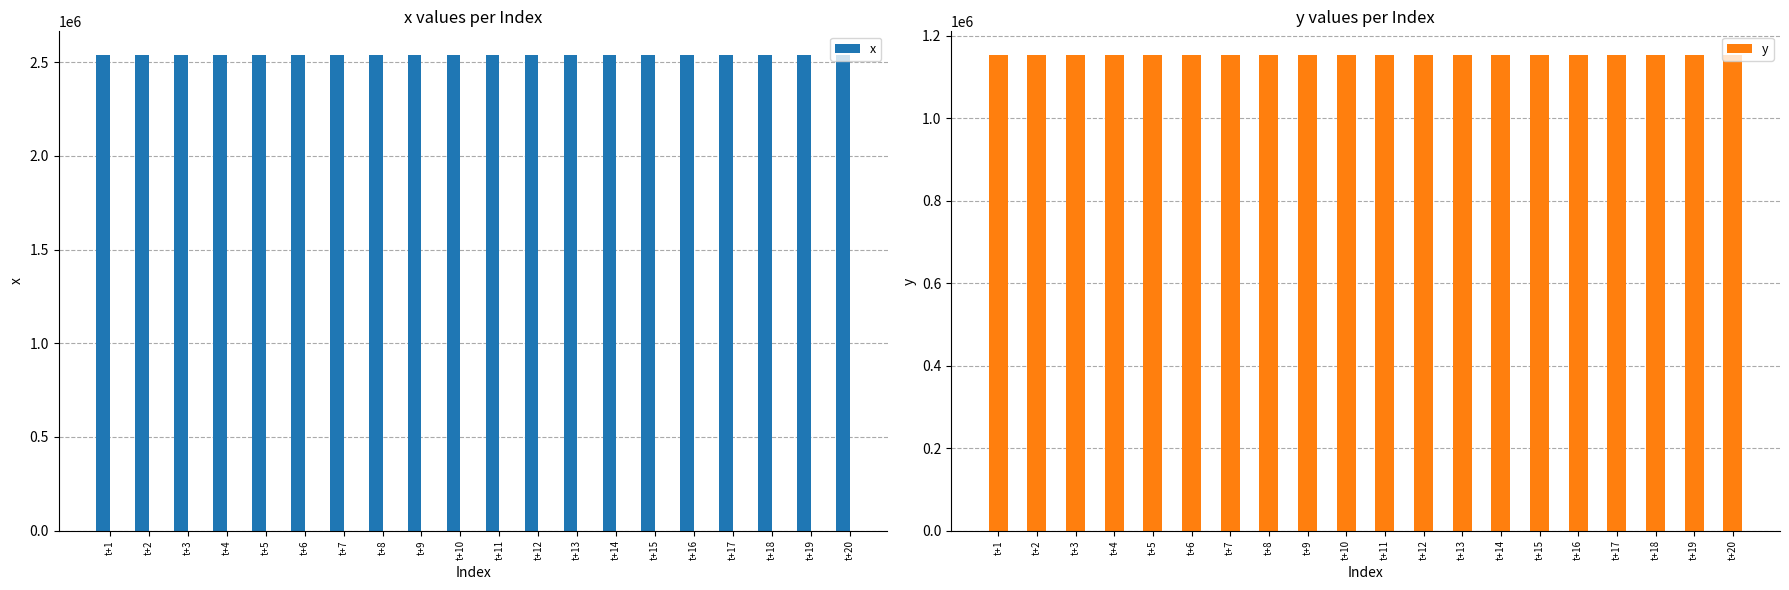

Which series has the widest spread of values?

y